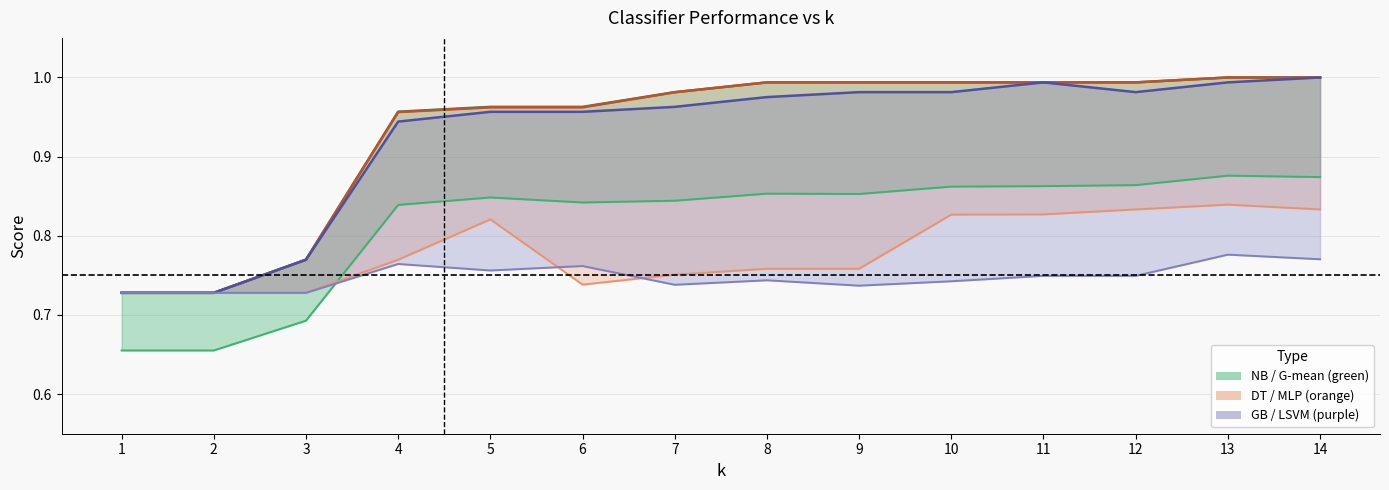

What is the highest value of the G-mean series?

0.9